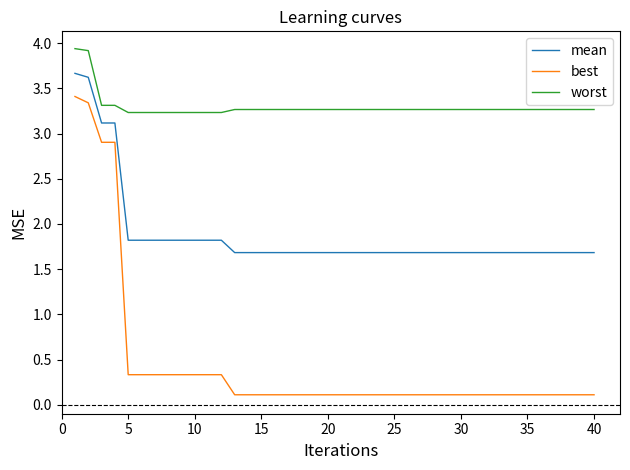

What is the minimum value for mean?

1.7